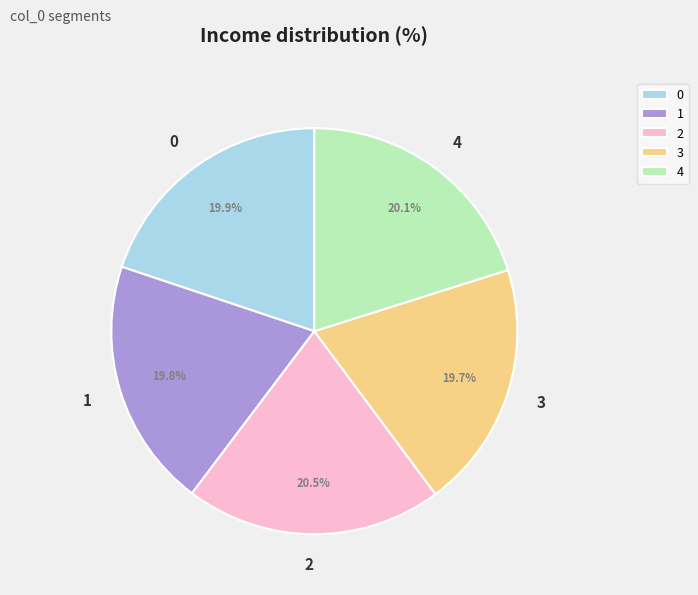

To the nearest percent, what percentage of the pie is 1?

20%